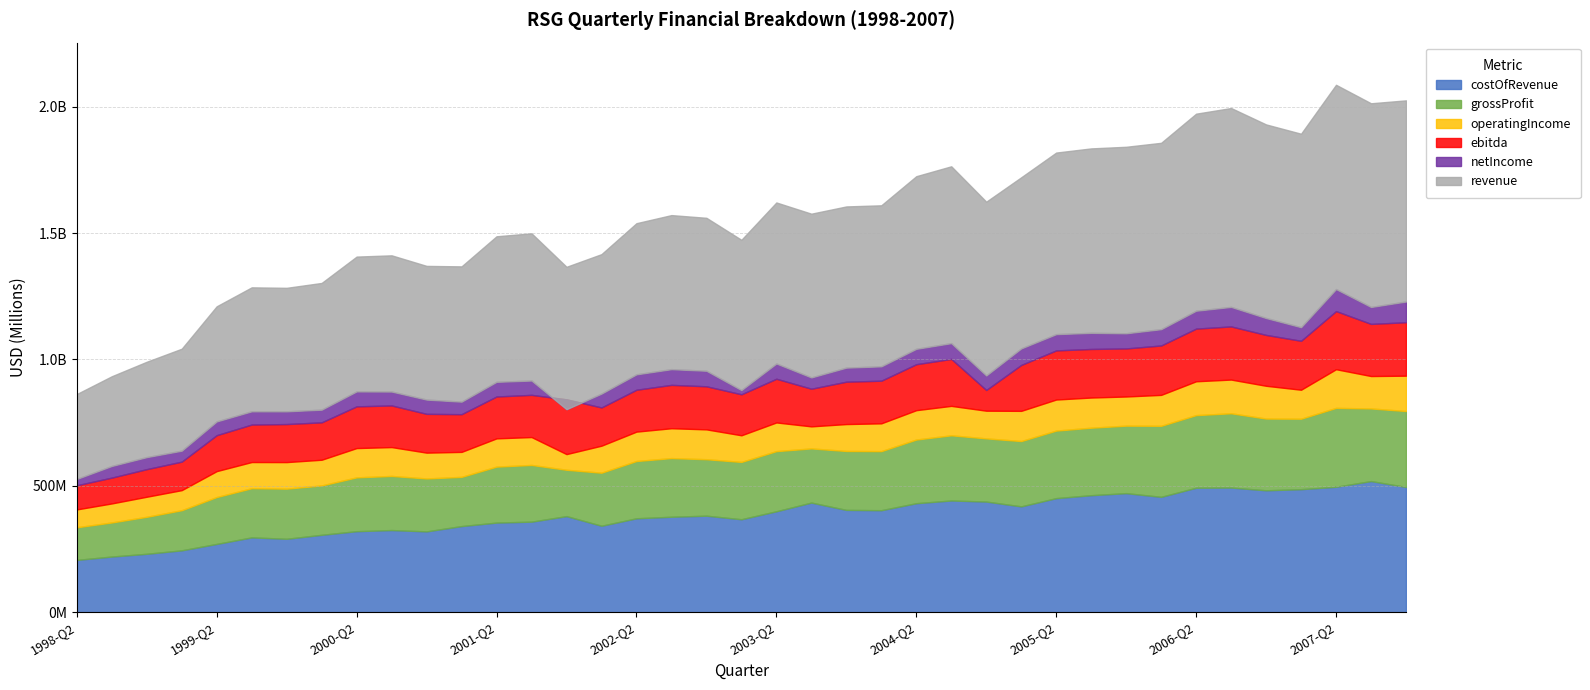

Which series has the largest range (max minus min)?

revenue